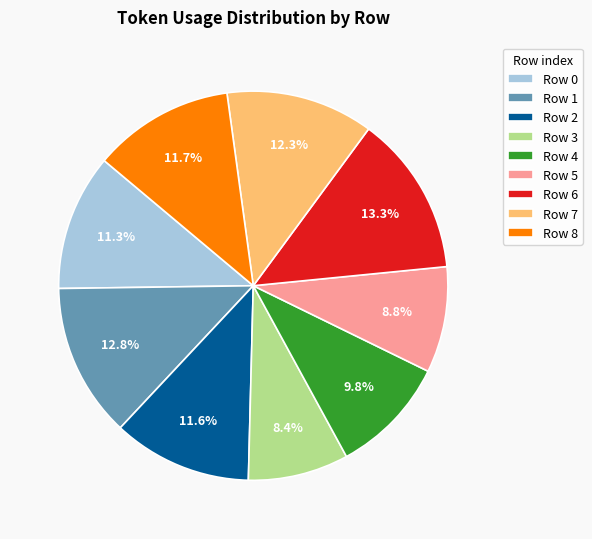

Which slice is the largest?

Row 6